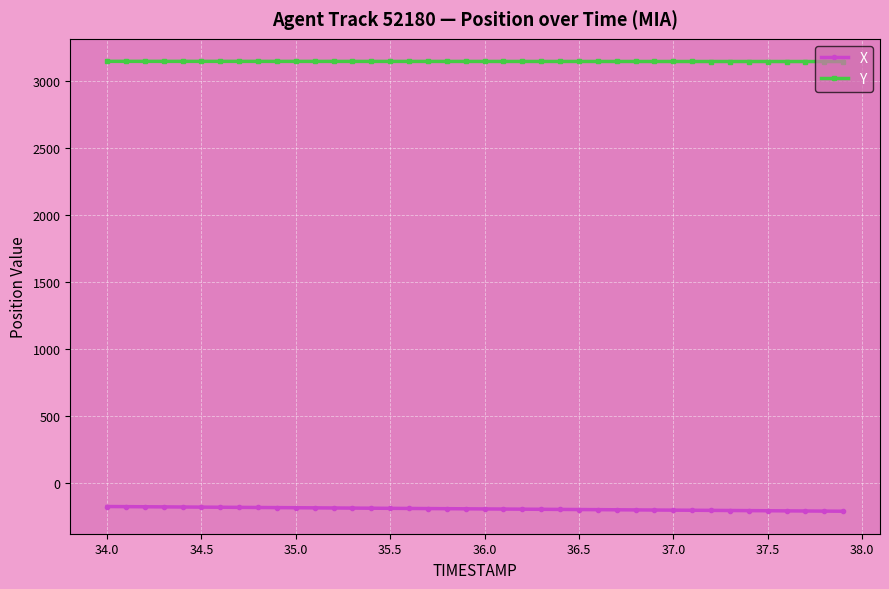

What is the sum of all X values?

-7611.5